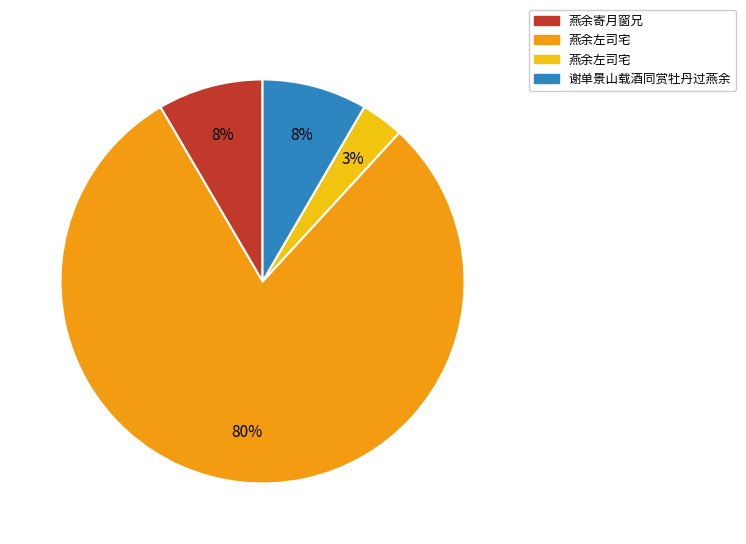

Is there any slice that represents more than half of the pie?

Yes